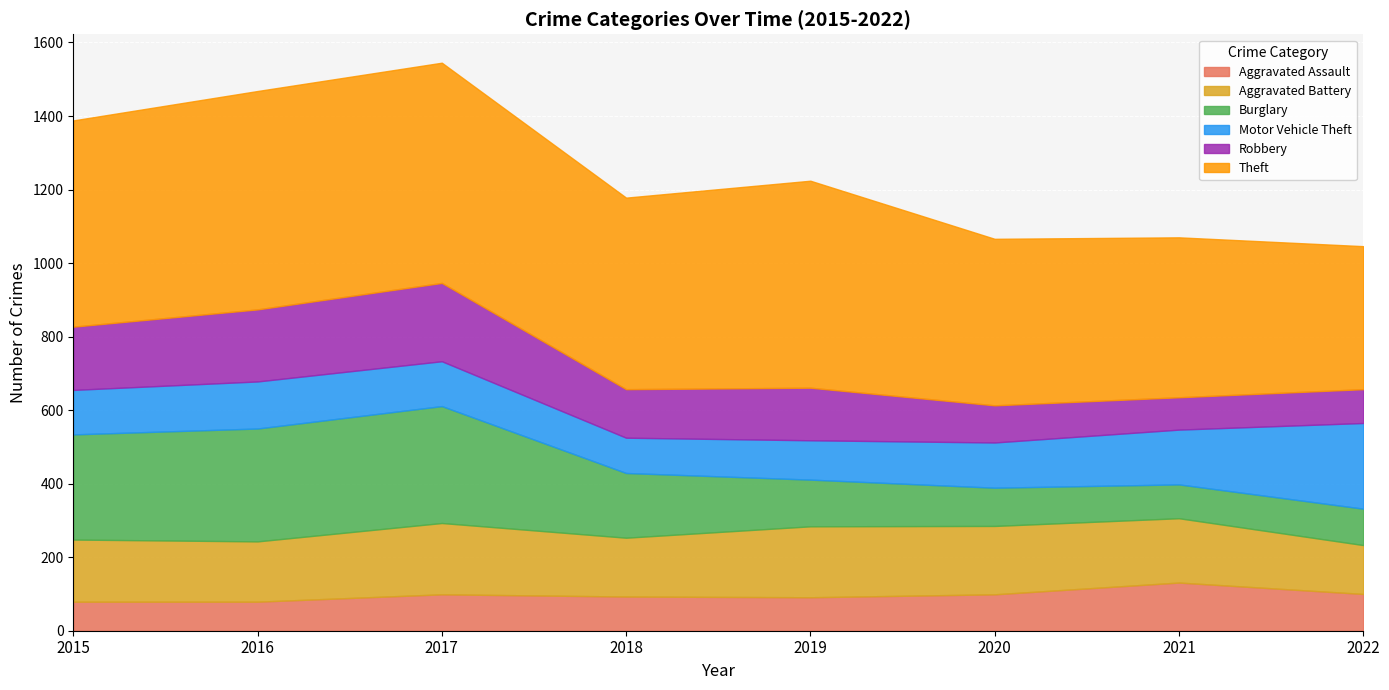

The Robbery series shows 233 at 2015. True or false?

False